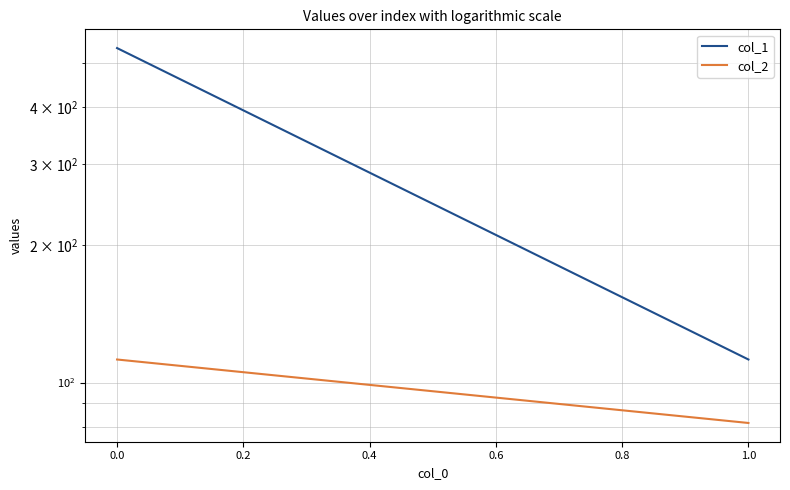

At how many categories does at least one series exceed 264?

1